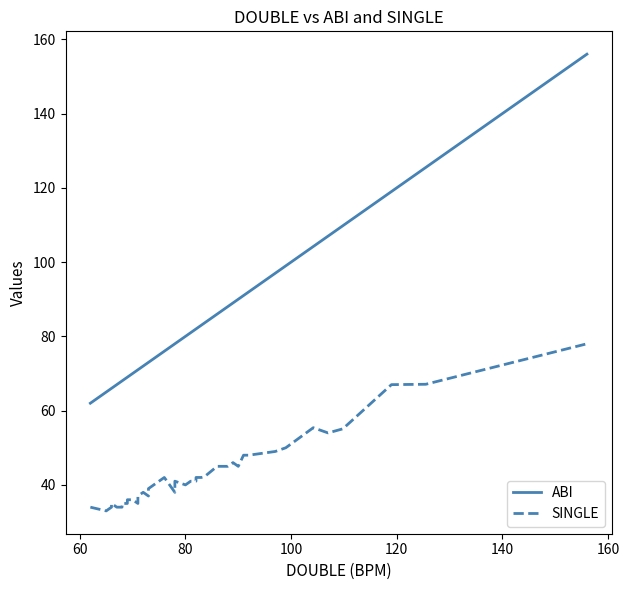

Is the value of ABI at 12 greater than the value of SINGLE at 16?

Yes